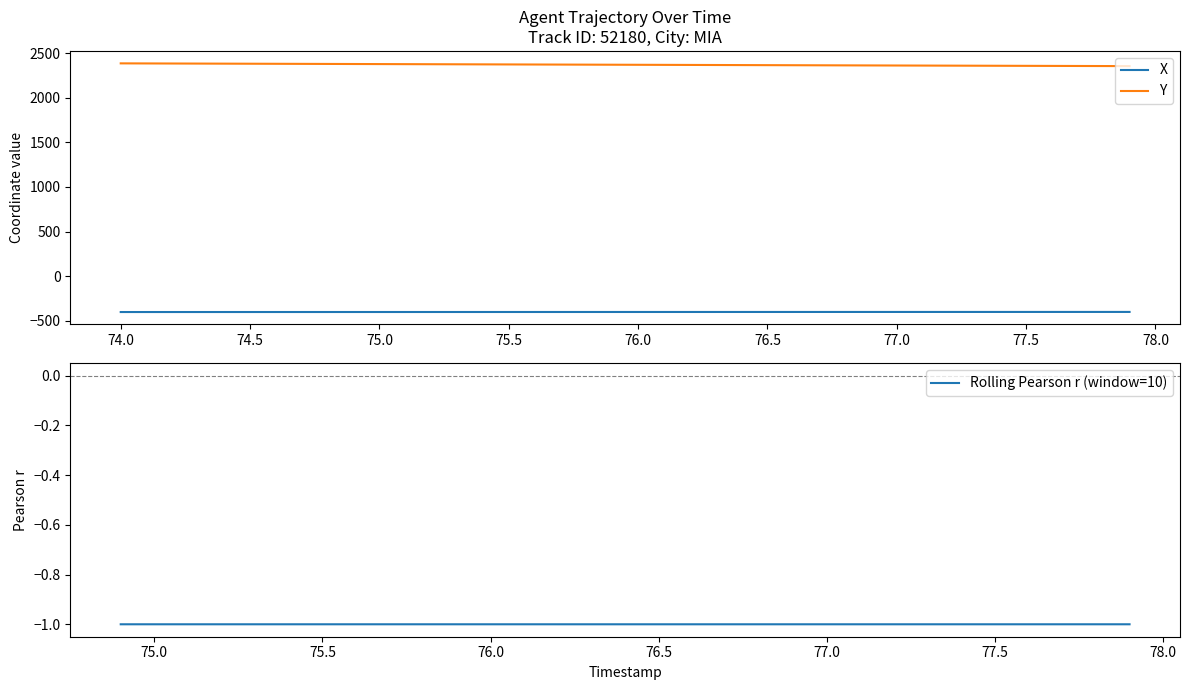

Is it true that X equals -403.2 at 77.5?

True